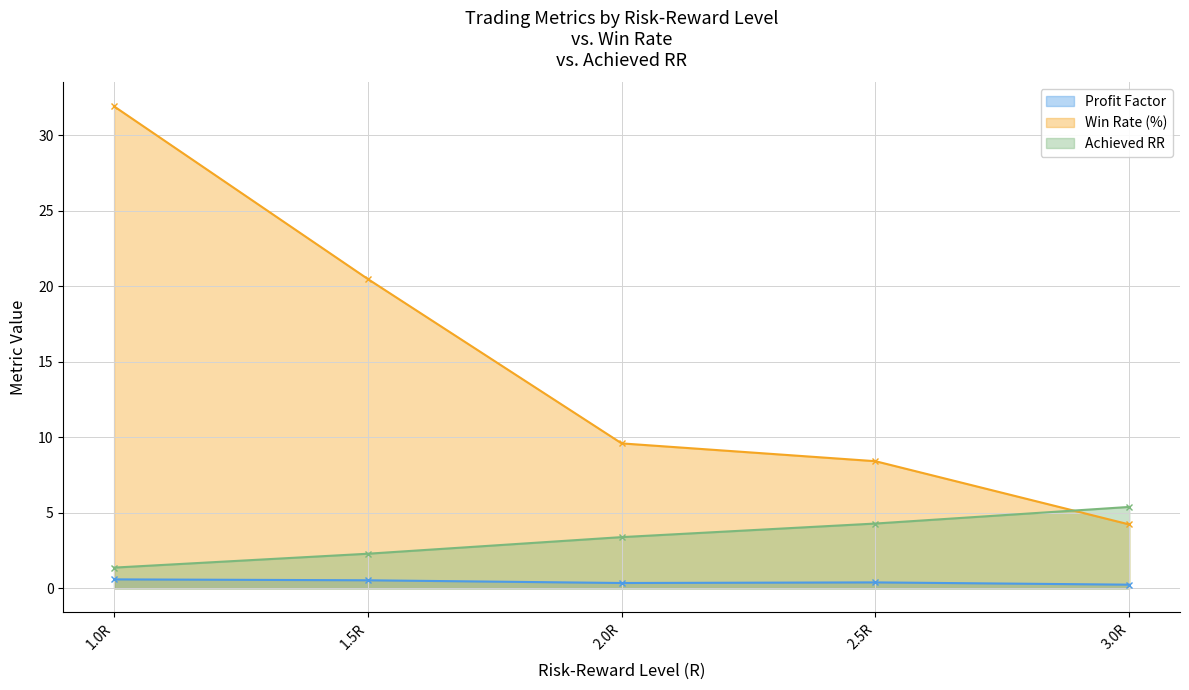

The win_rate series shows 31.9 at 1.0R. True or false?

True